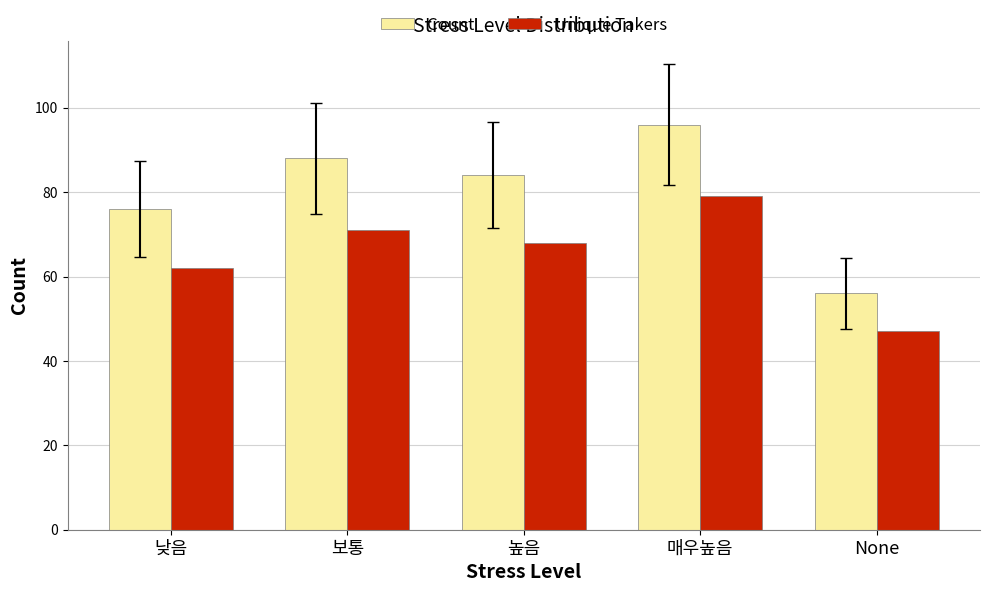

How many series are shown in this chart?

2